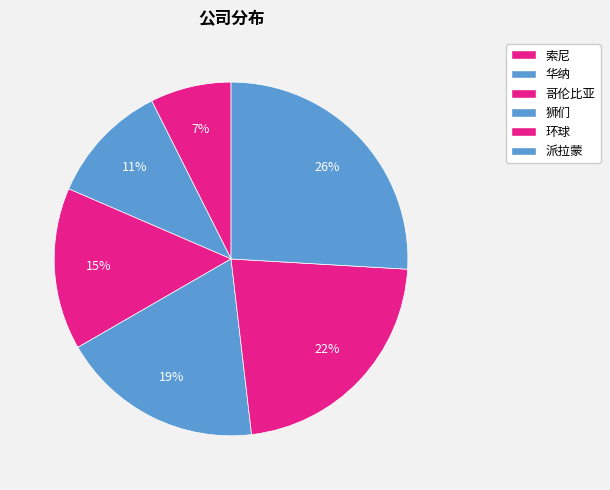

Count the number of slices in the pie.

6